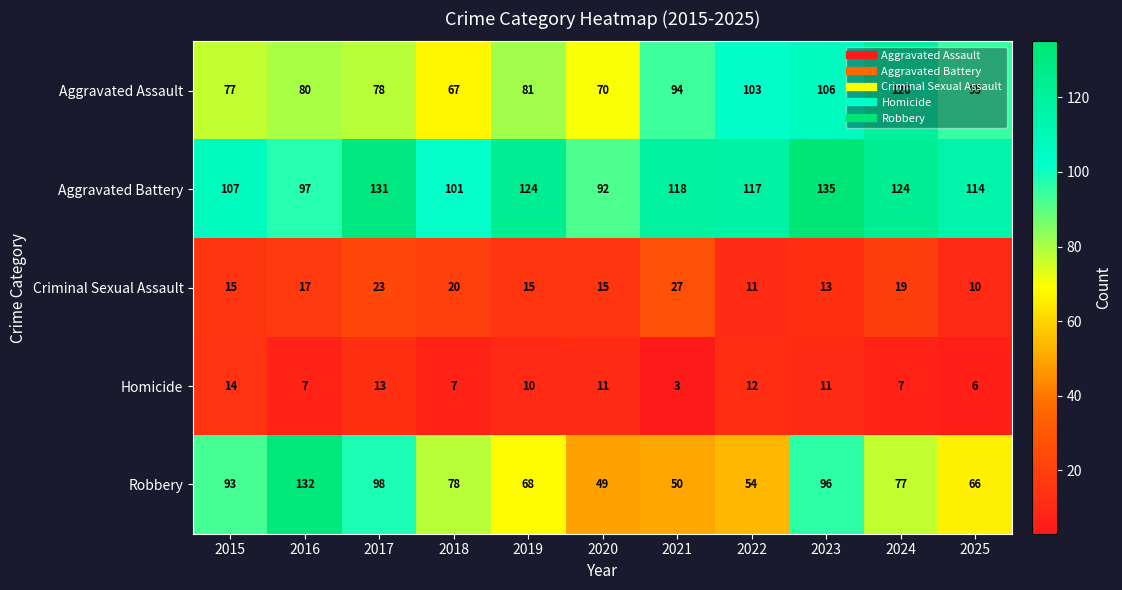

Which category has the lowest value in the Robbery series?

2020